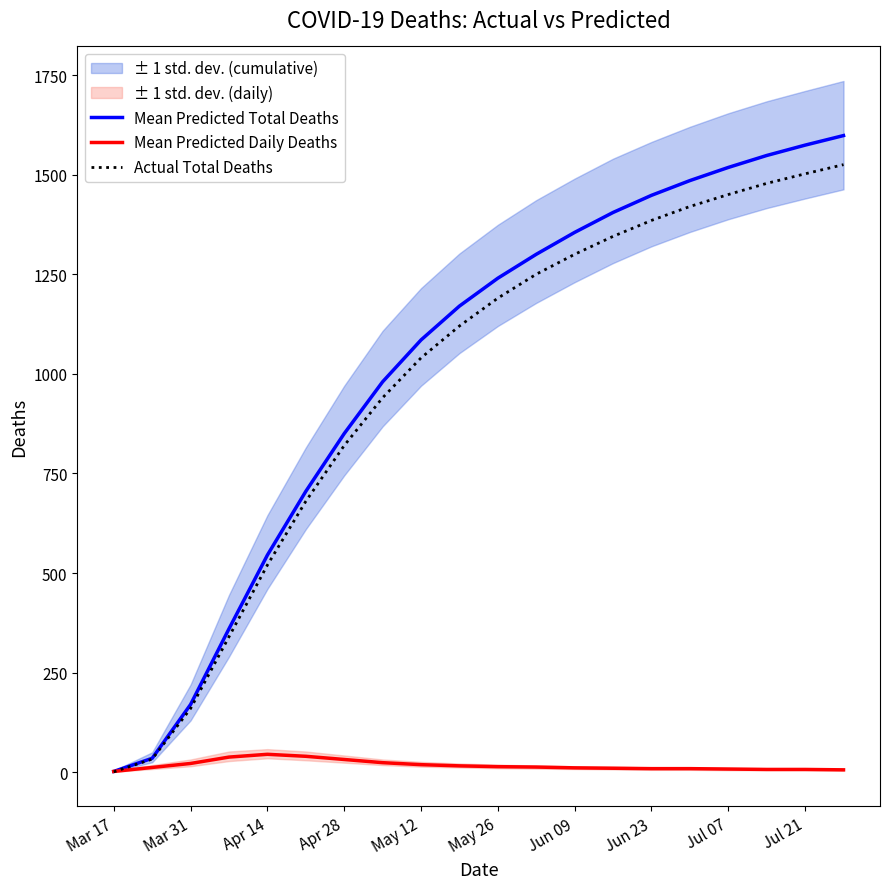

What is the label of the 14th point from the right?

Apr 28